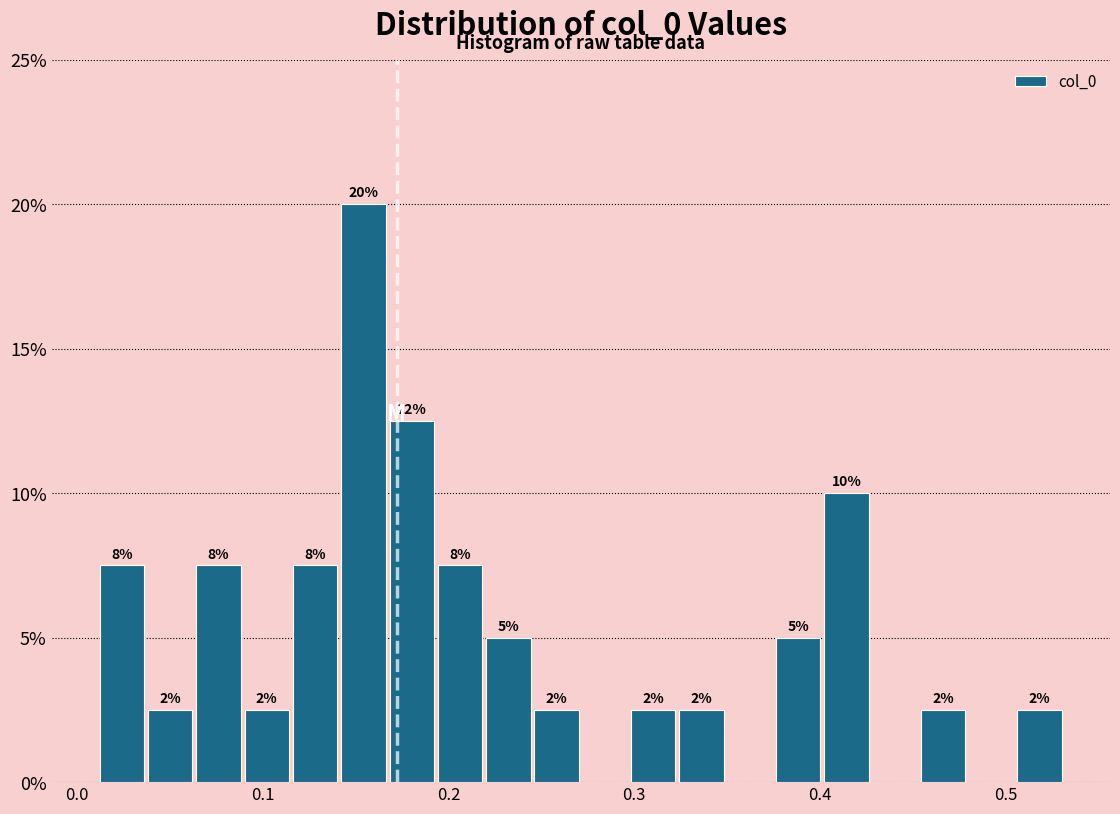

Around what value on the x-axis is the tallest bar? Give the approximate position of its centre, as read against the axis.

0.15